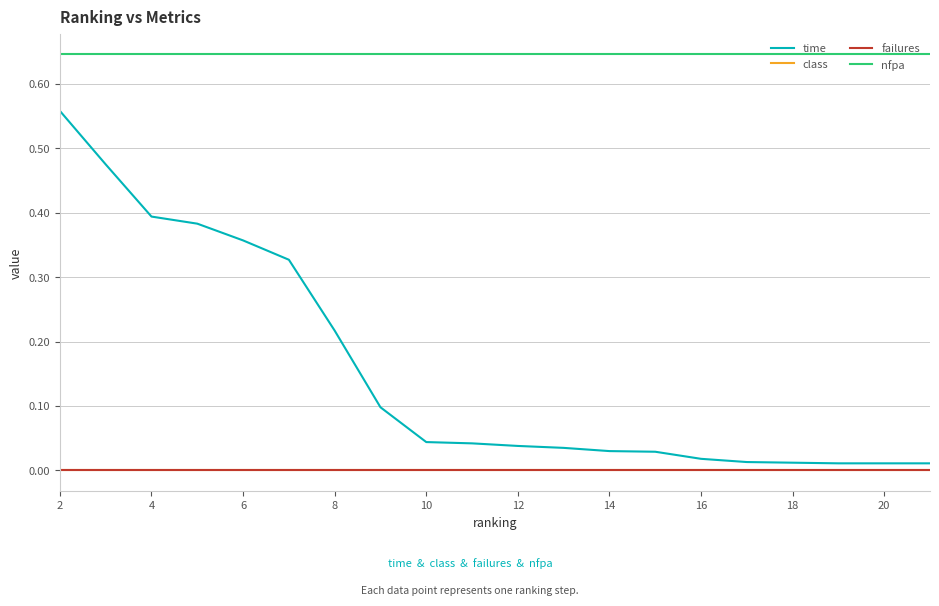

True or false: time and nfpa intersect in this chart.

False